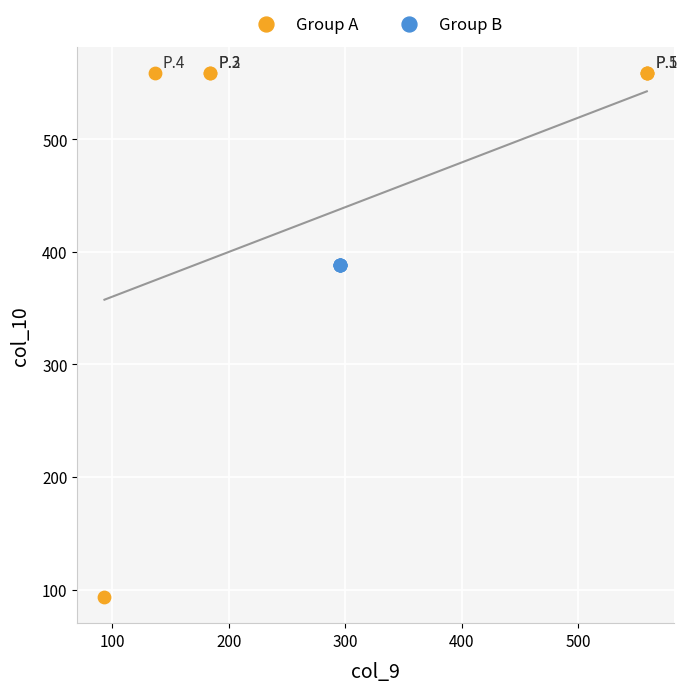

Which series contains the lowest Y value?

Group A